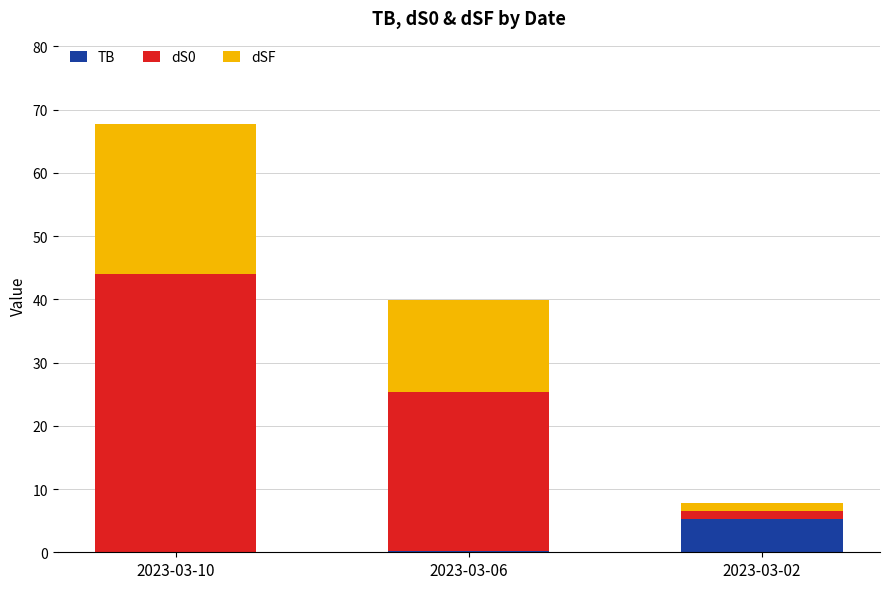

What is the maximum value for TB?

5.3